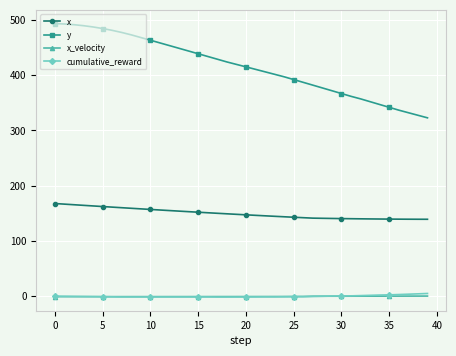

True or false: cumulative_reward and y cross at least once.

False